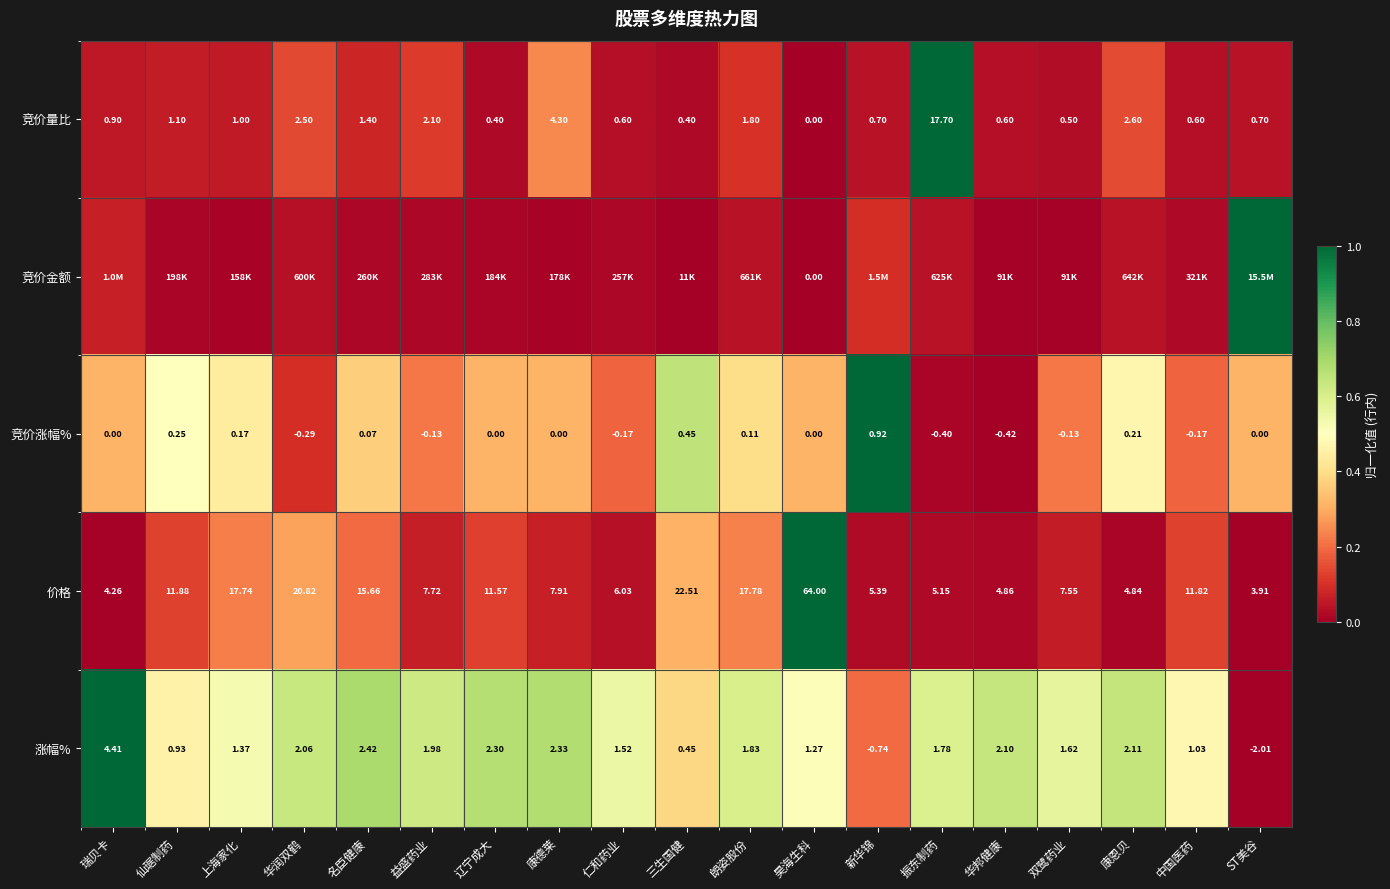

Is the value of 竞价涨幅% at 瑞贝卡 greater than the value of 涨幅% at 辽宁成大?

No